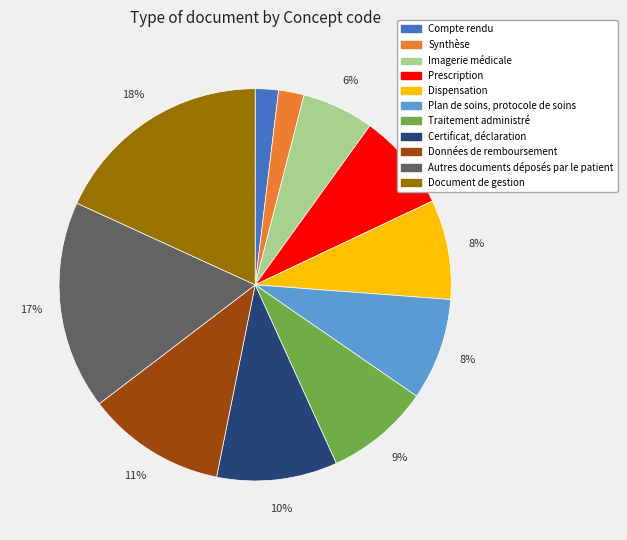

The Plan de soins, protocole de soins slice represents 18% of the pie. True or false?

False